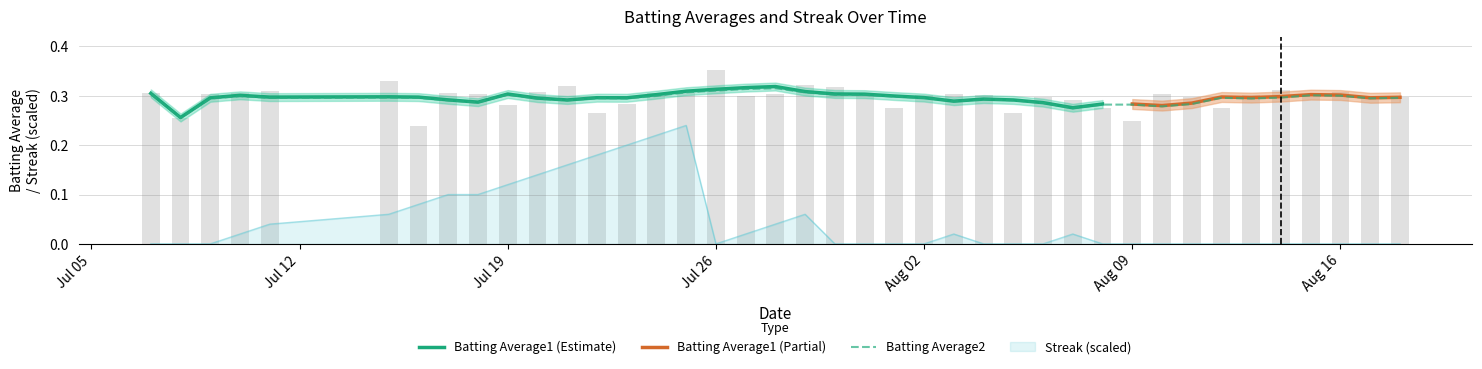

List the series in order of their overall mean, highest first.

Batting Average1, Streak